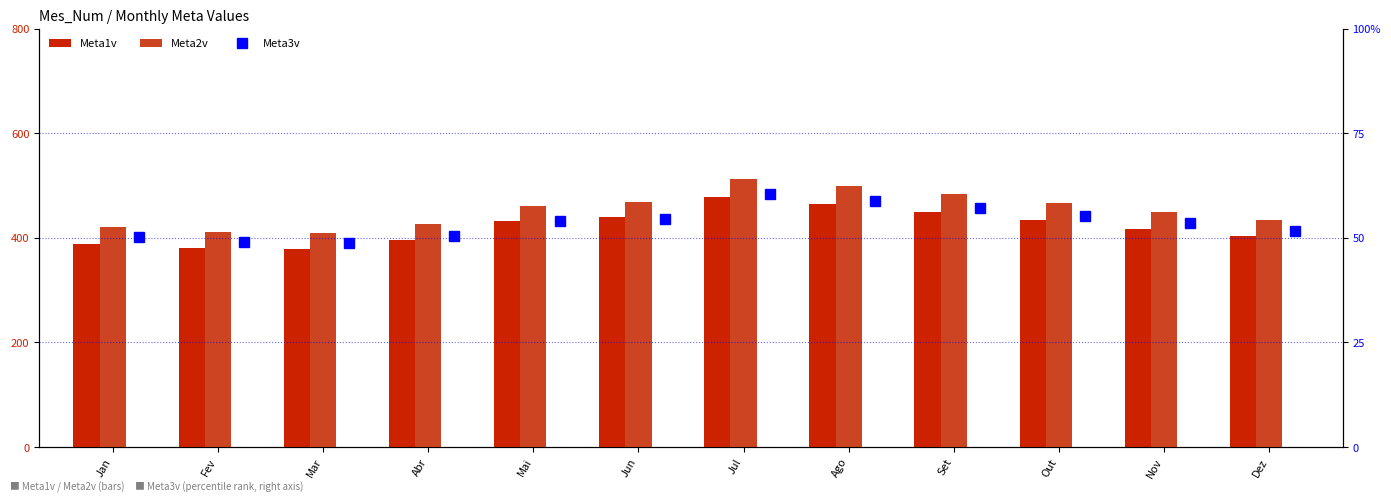

What is the average value of the Meta1v series?

421.9